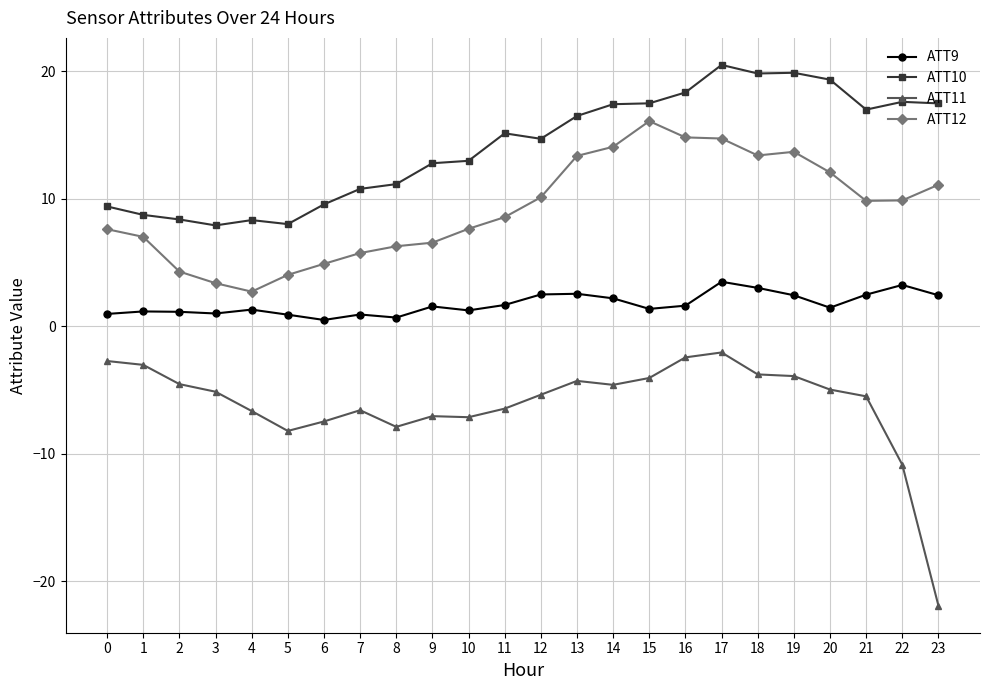

The ATT12 series shows 11.1 at 8. True or false?

False